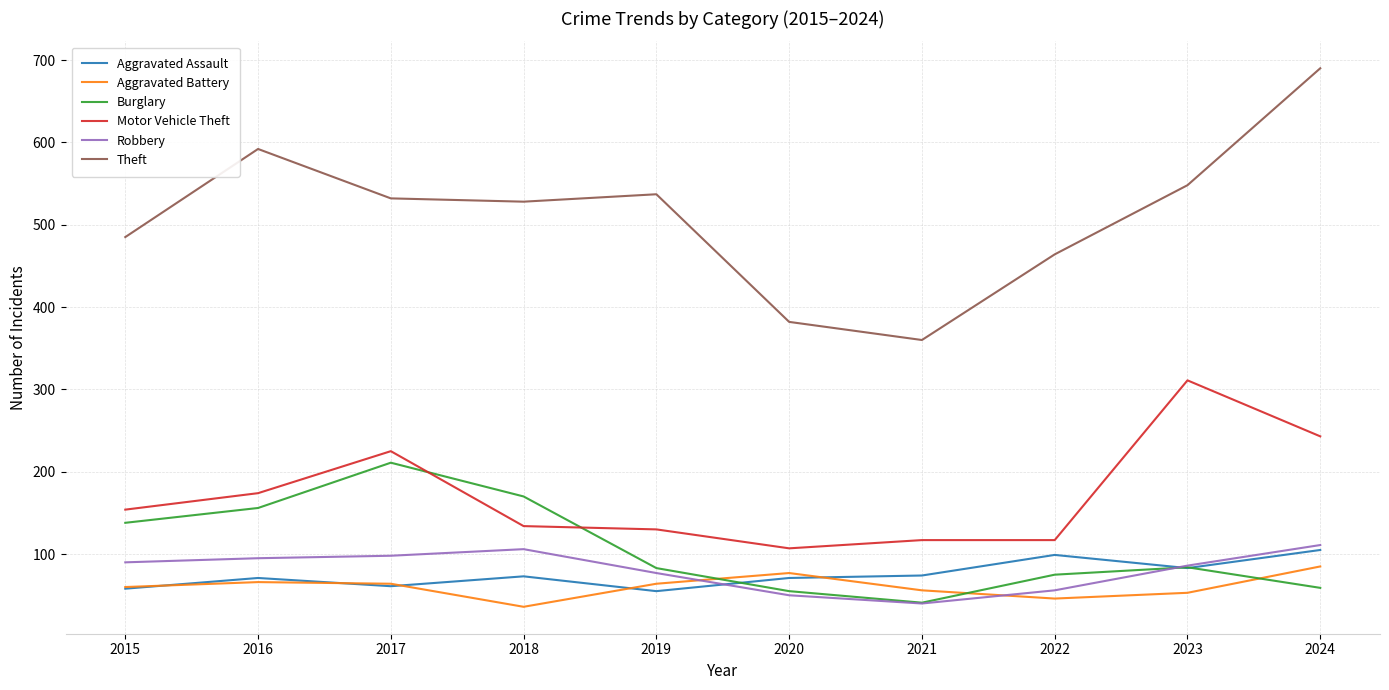

What is the difference between the maximum and minimum values in the Robbery series?

71